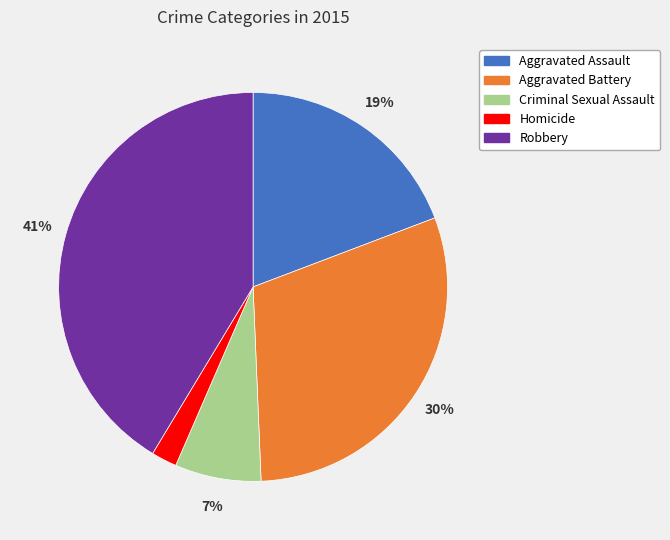

How many segments does this pie chart have?

5